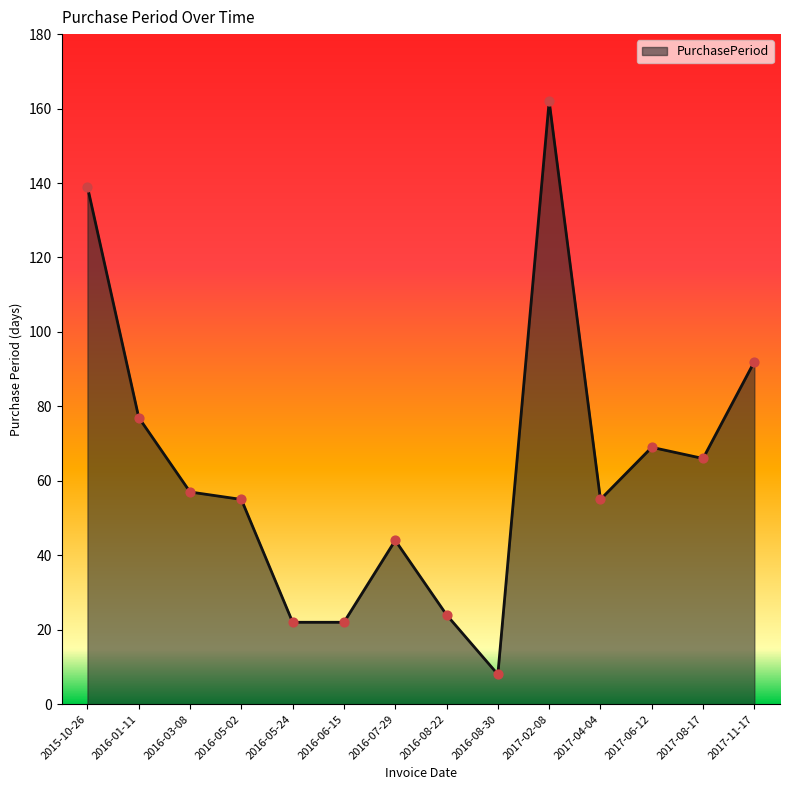

What is the change in value from 2016-05-24 to 2017-04-04?

+33